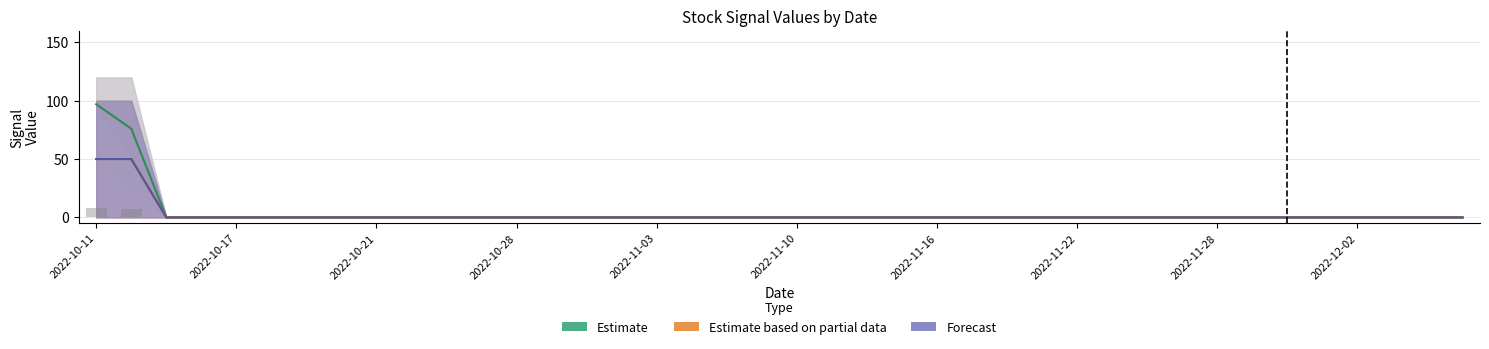

List the series in order of their peak value, lowest first.

Estimate based on partial data, Forecast, Estimate